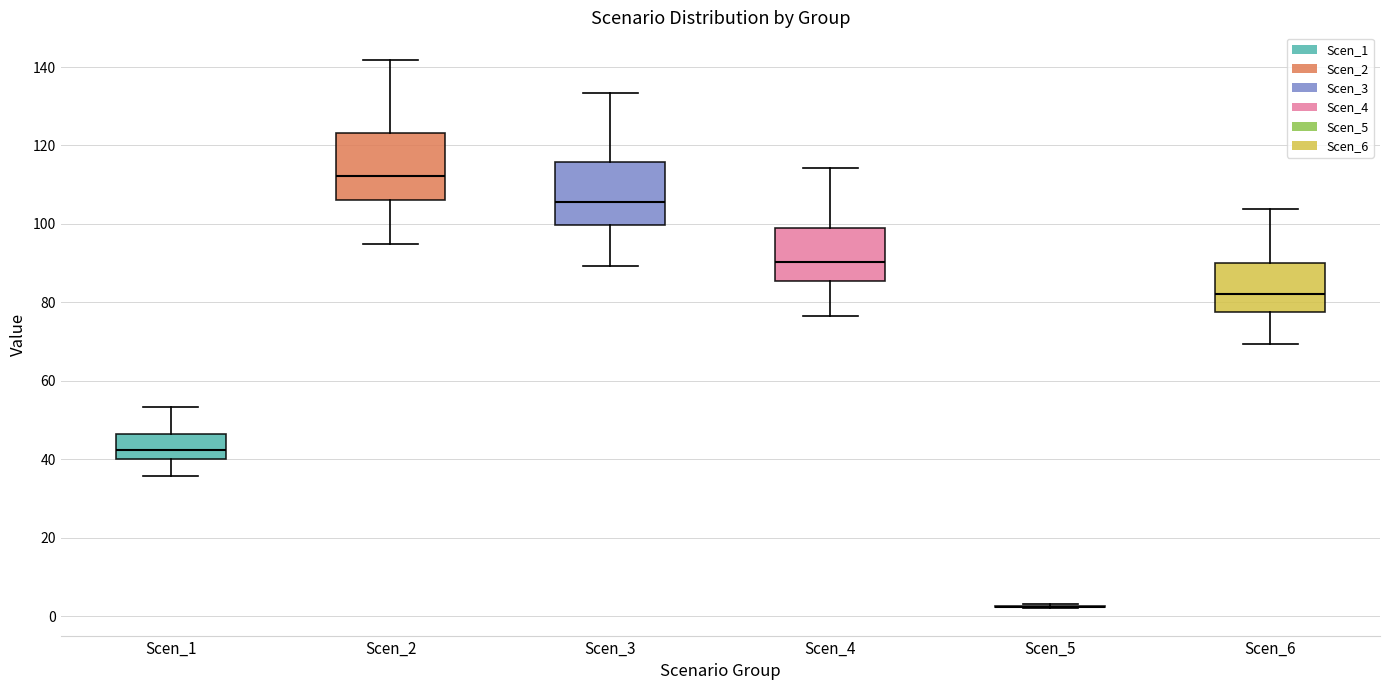

Where does the median line of the box for Scen_6 sit on the y-axis? The values are not printed on the chart, so give them approximately, as read against the axis.

82